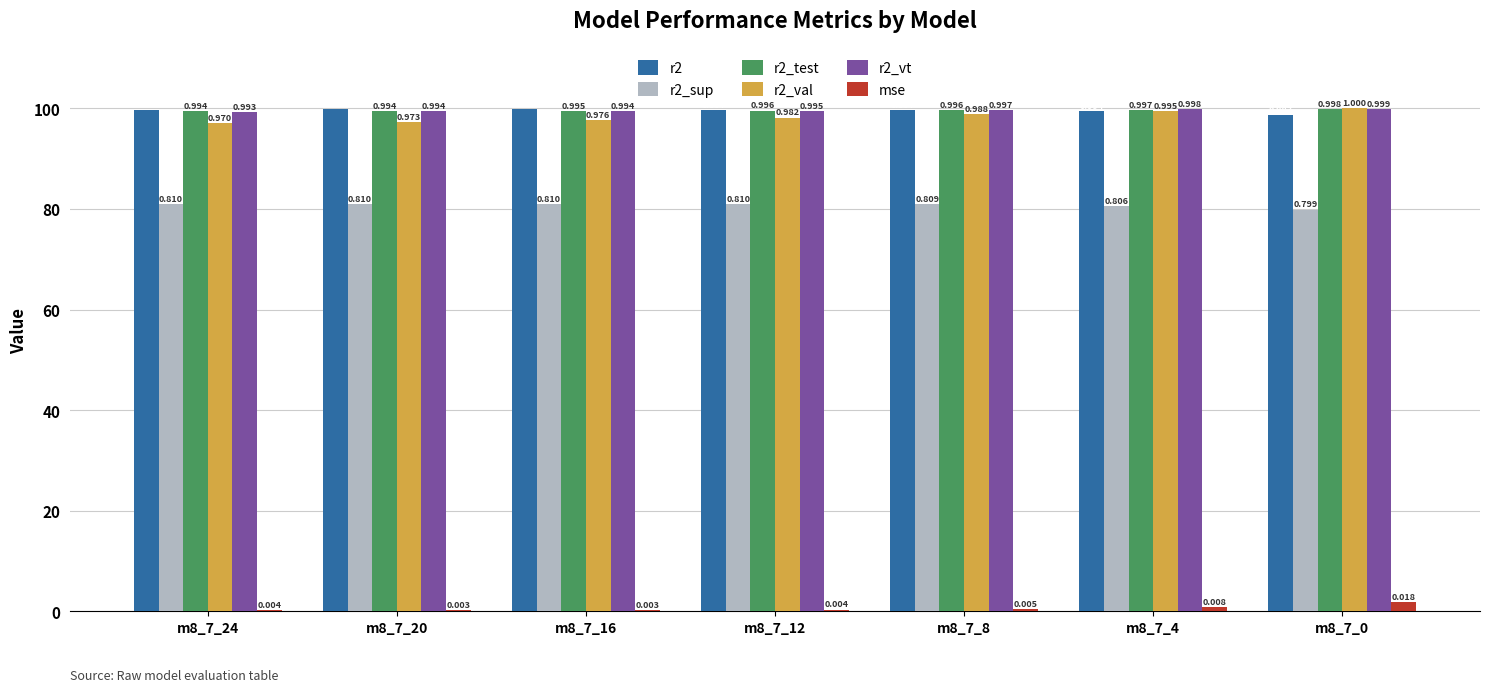

Does the chart contain any negative values?

No